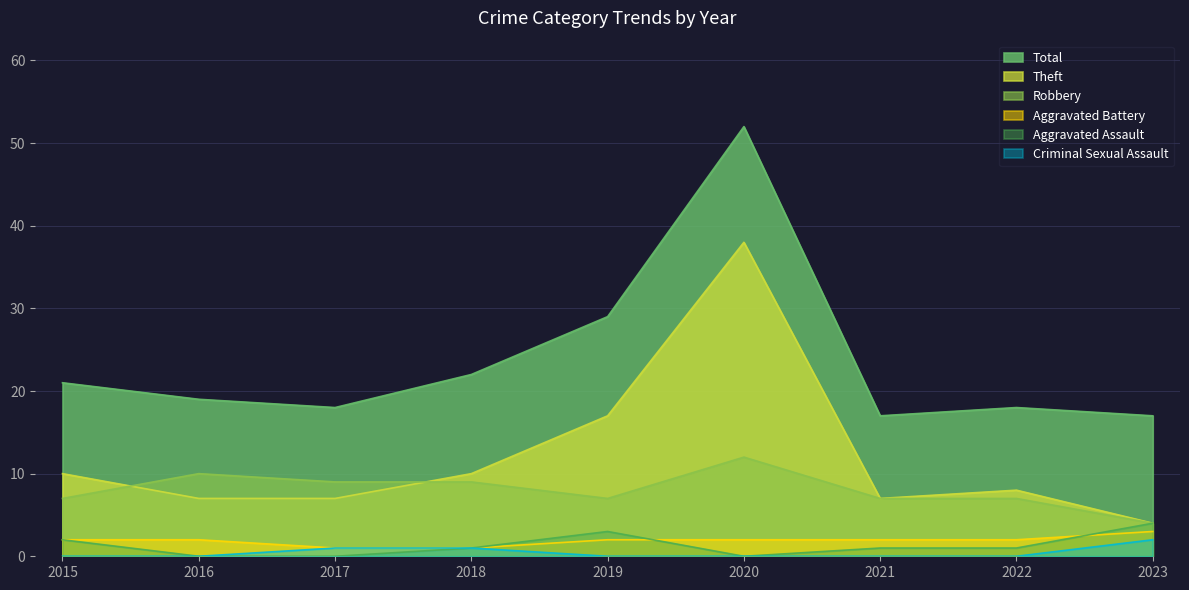

Which series has the largest total across all categories?

Total